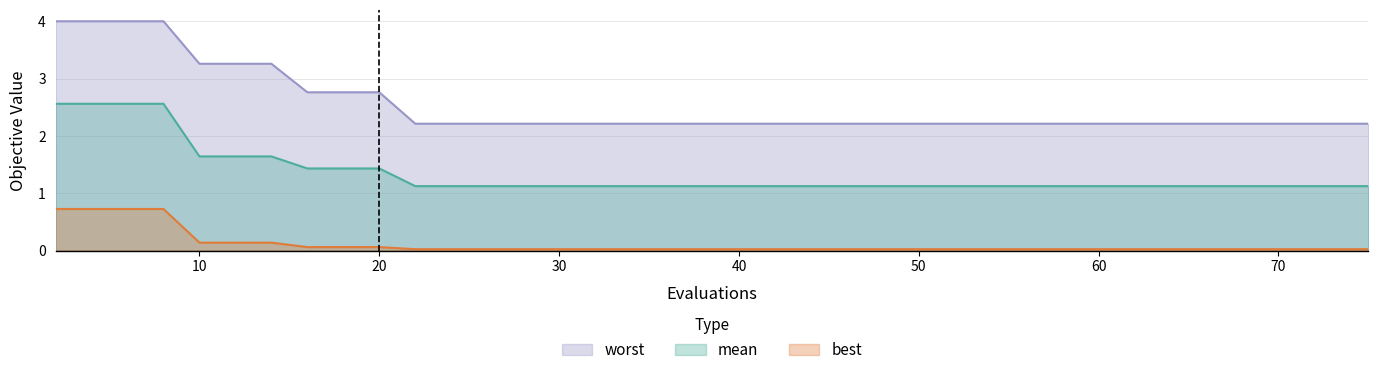

What is the sum of all worst values?

100.4